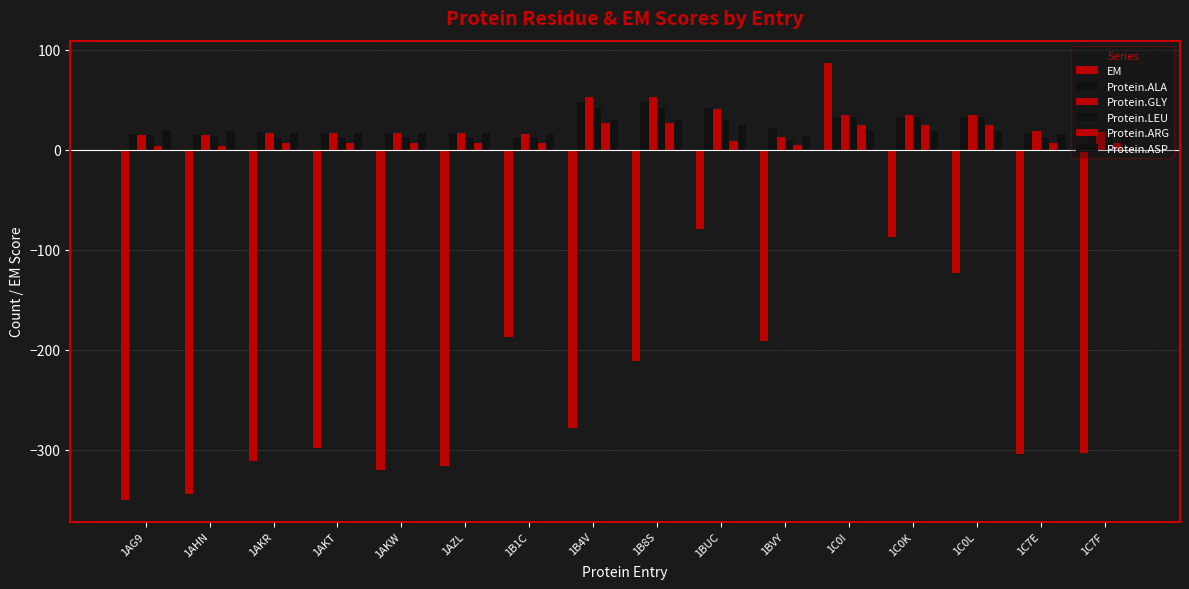

What is the sum of the Protein.LEU values at 1AZL and 1AKT?

24.0